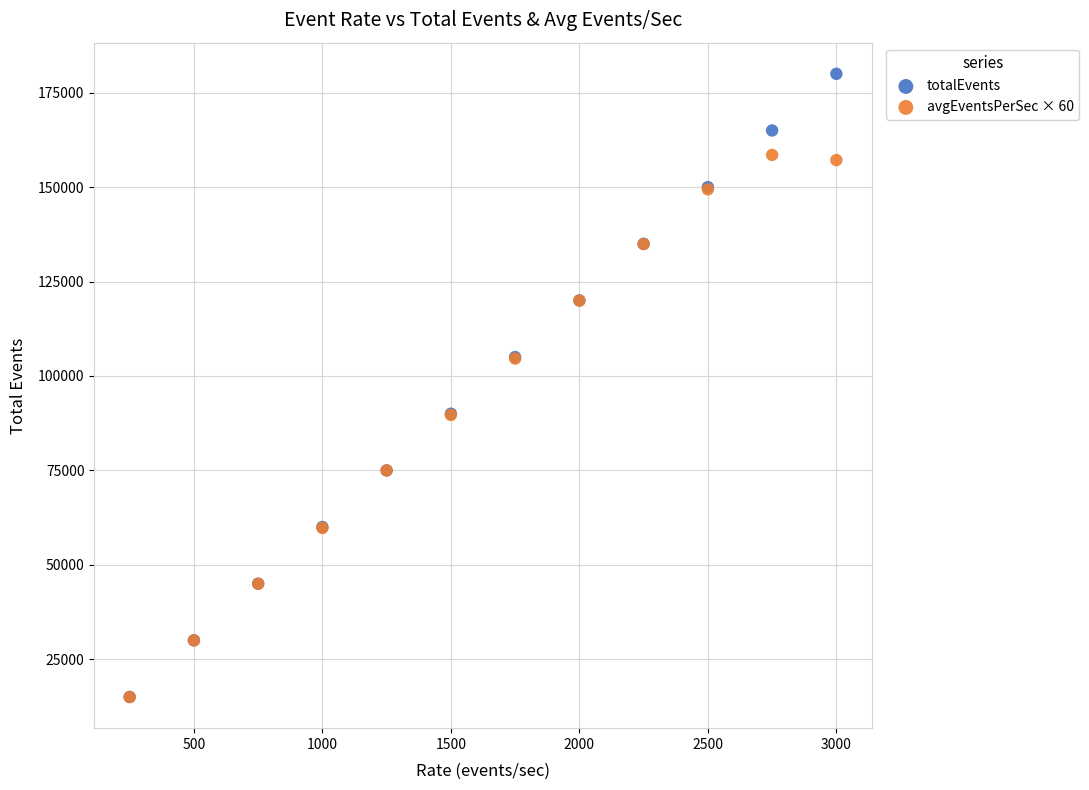

What are all the series names shown in the legend?

totalEvents, avgEventsPerSec × 60